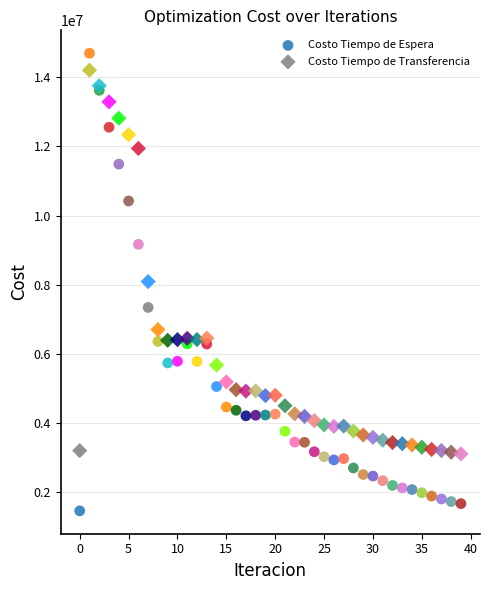

Which series has the widest spread of Y values?

Costo Tiempo de Espera